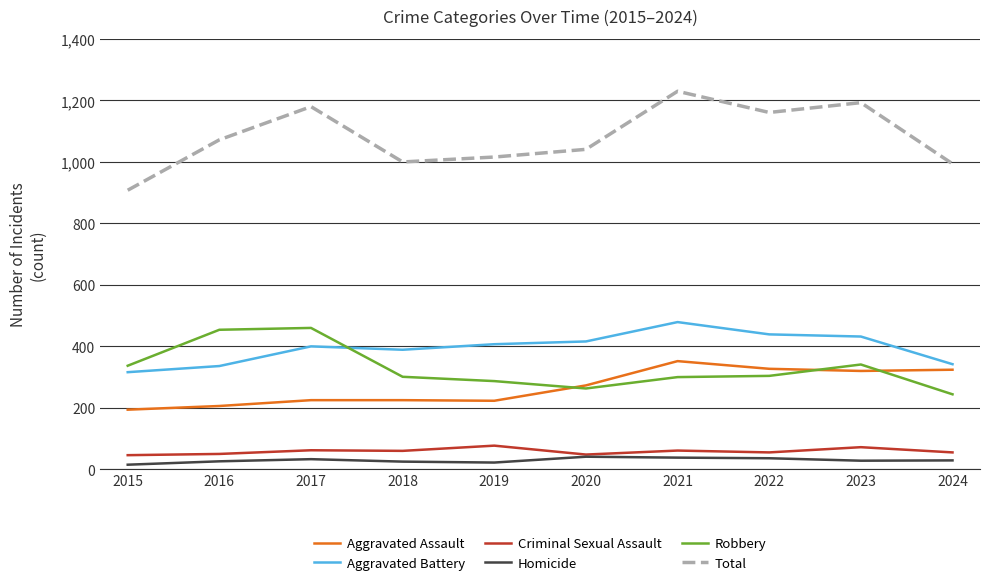

Which series has the largest total across all categories?

Total